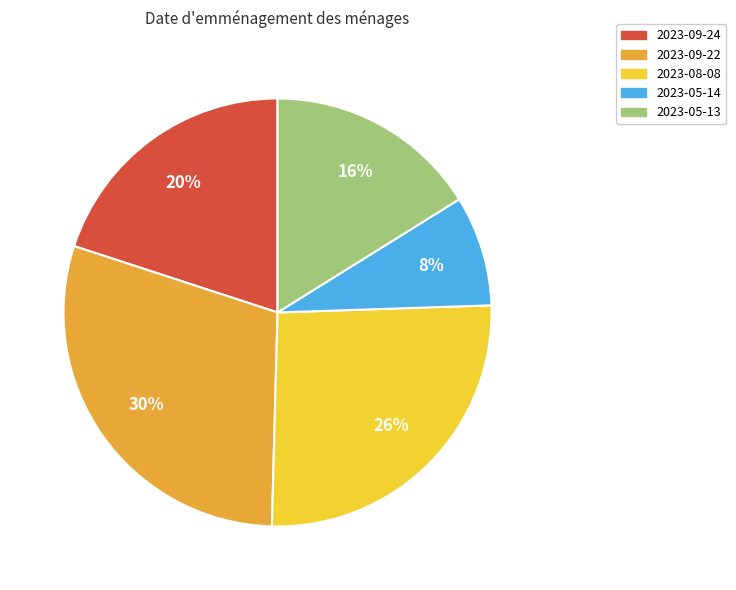

To the nearest percent, what portion does 2023-05-14 represent?

8%